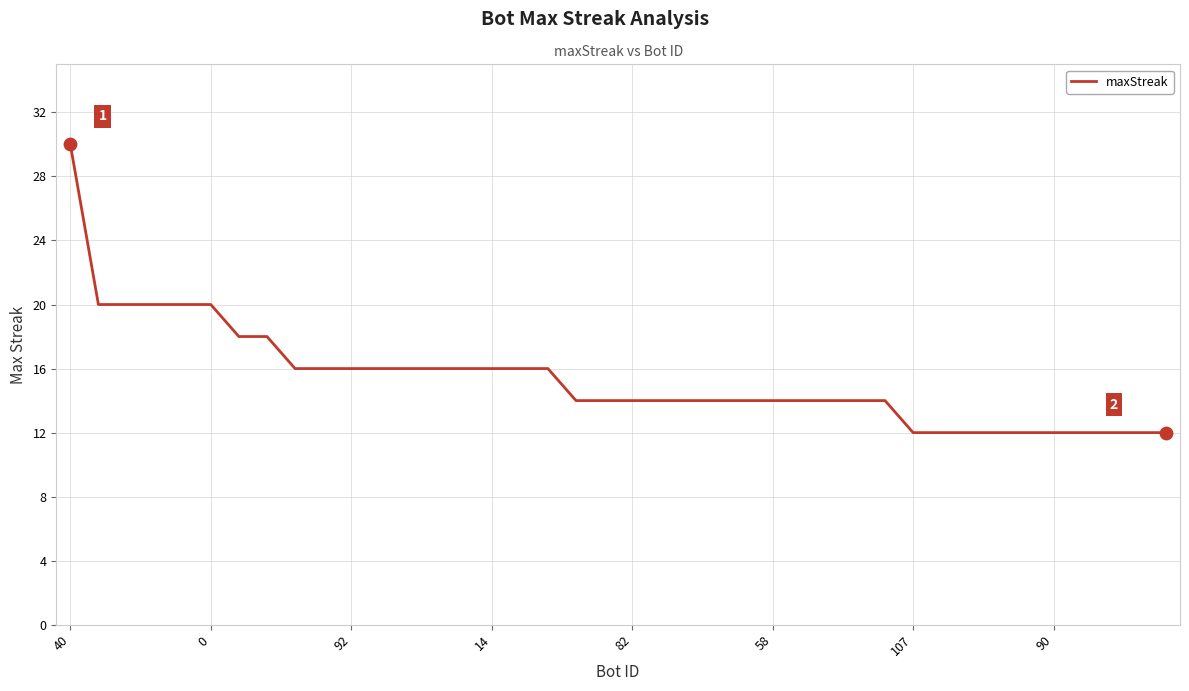

What is the minimum value shown in the chart?

12